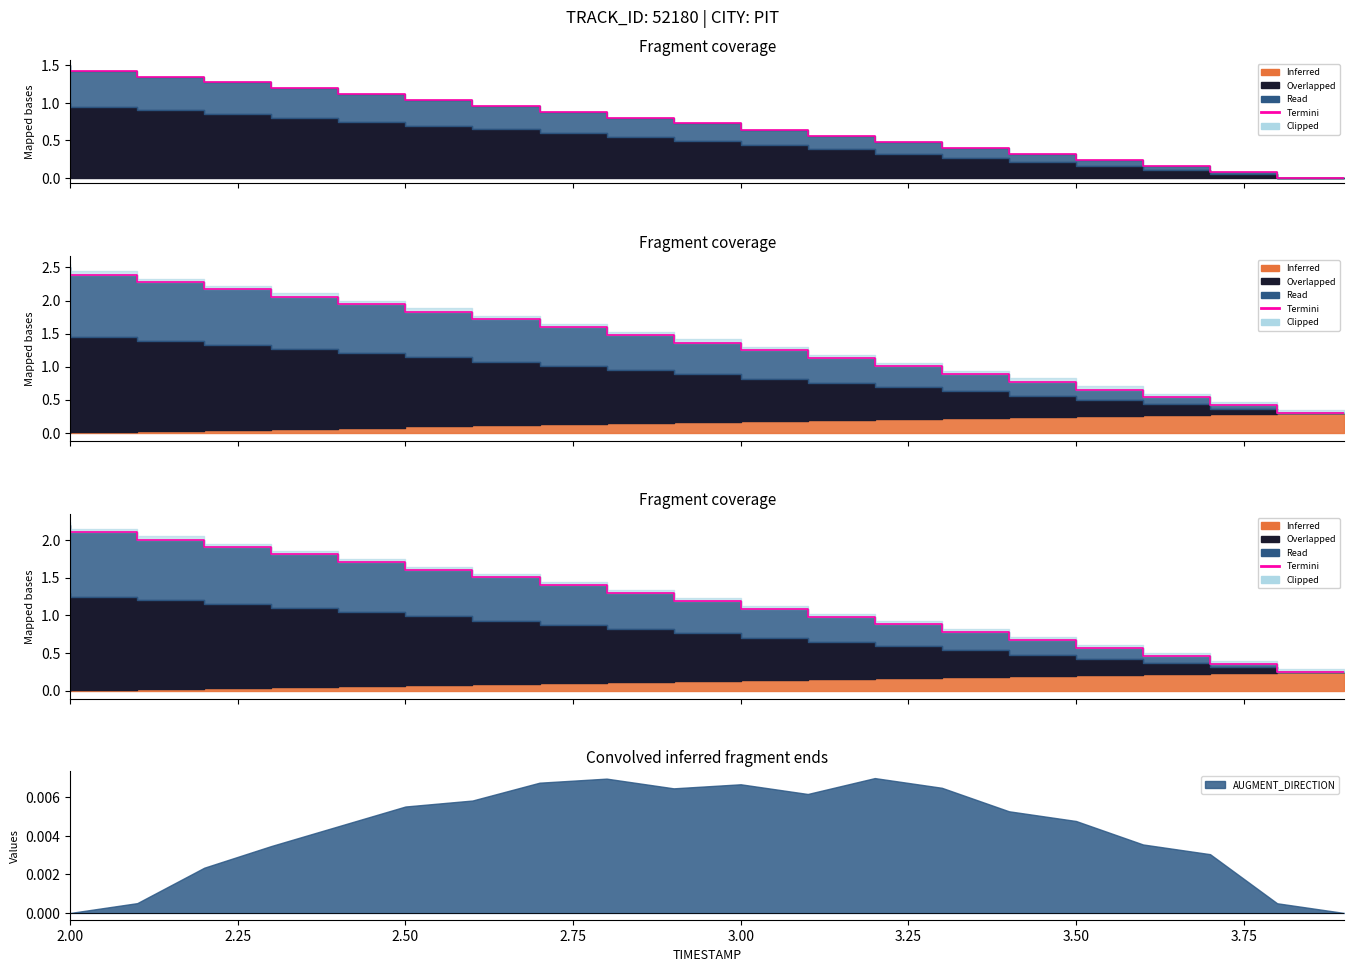

Does the chart have visible grid lines?

No